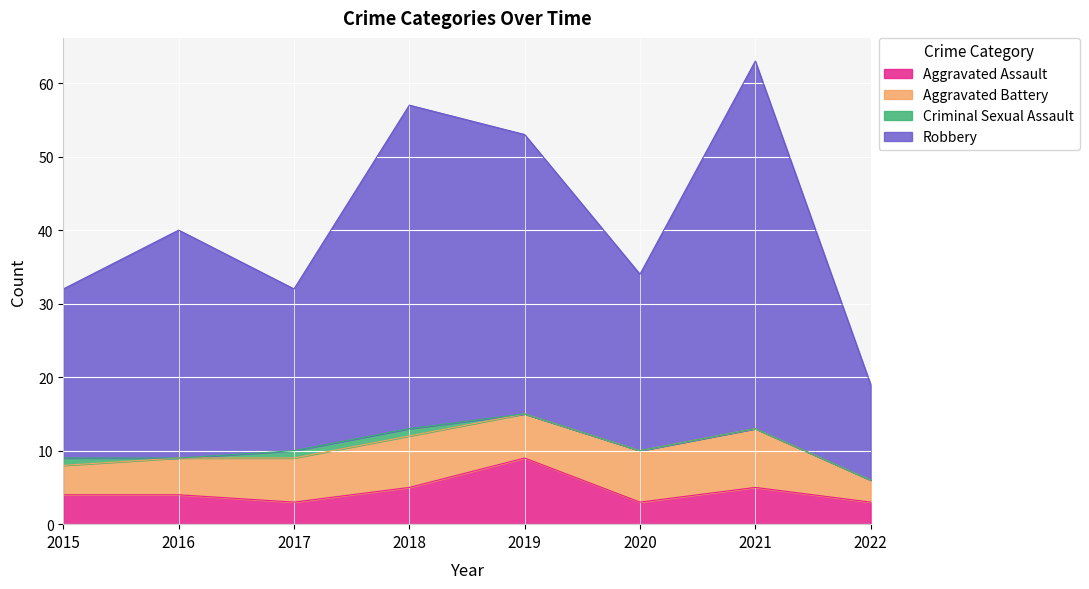

What is the highest value of the Aggravated Assault series?

9